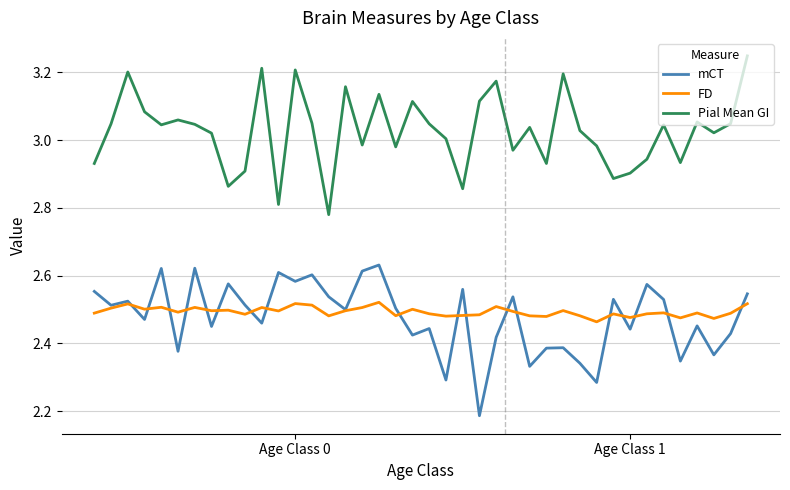

Which series has the largest total across all categories?

Pial Mean GI